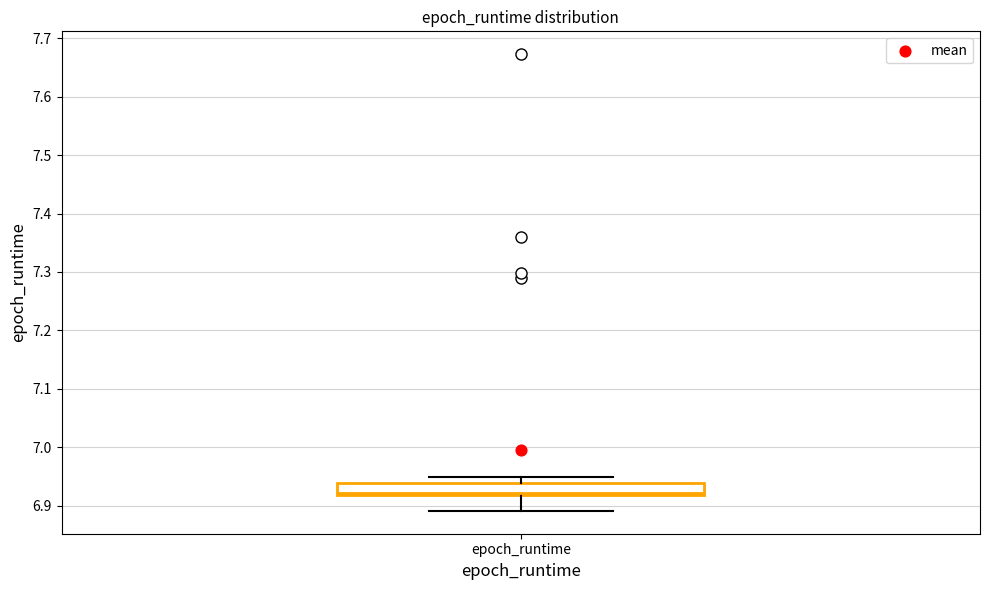

Where is the lower edge of the box for epoch_runtime on the y-axis? The values are not printed on the chart, so give them approximately, as read against the axis.

6.92